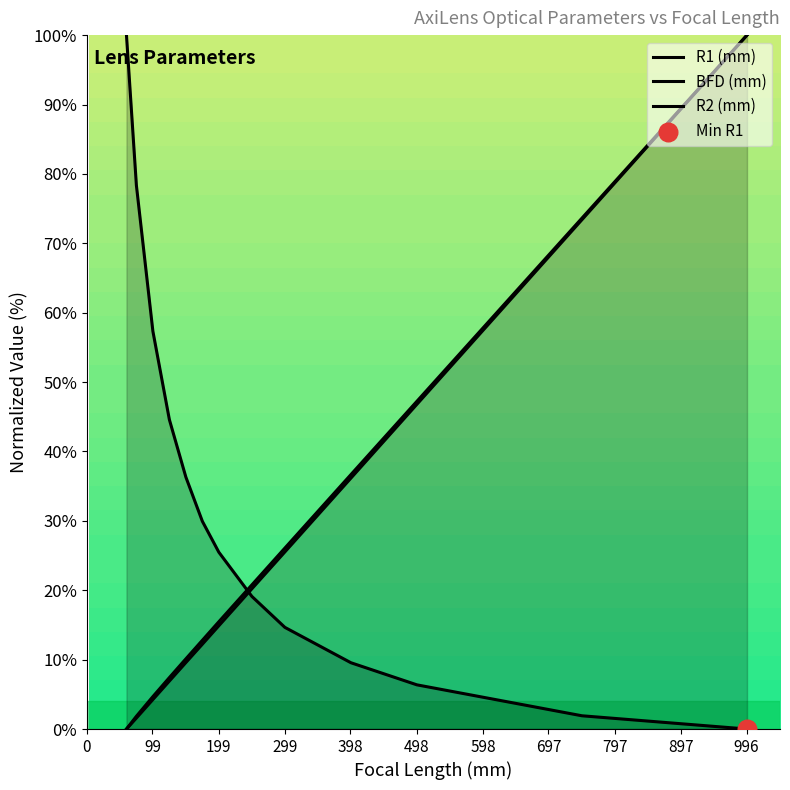

What is the total value across all series at 498?

55.0